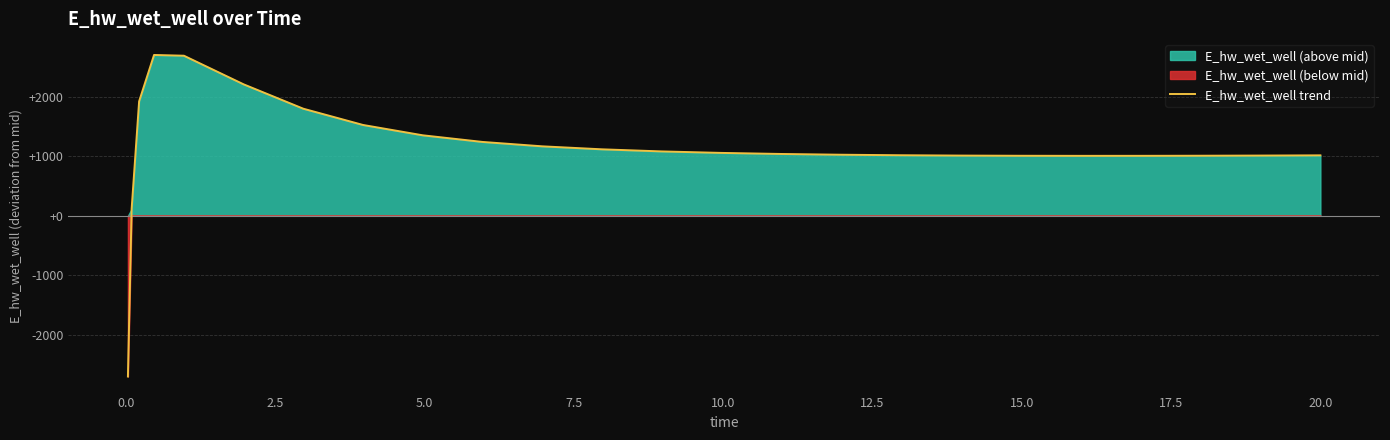

What is the lowest value of the E_hw_wet_well trend series?

-2698.5